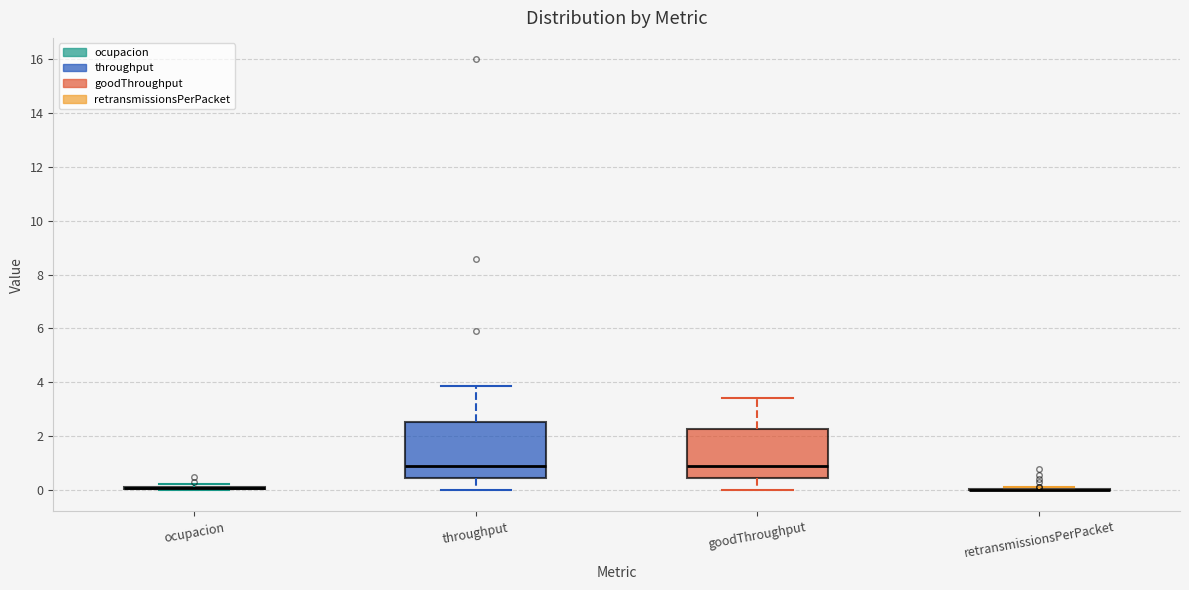

Reading left to right, transcribe this box plot: for each box, give where its median line is, the range the box spans, and where its two whiskers end, as read against the y-axis. The values are not printed on the chart, so give them approximately, as read against the axis.

ocupacion: box collapsed to a line at 0.0, whiskers 0.0 to 0.2
throughput: median 0.8, box 0.4 to 2.6, whiskers 0.0 to 3.8
goodThroughput: median 0.8, box 0.4 to 2.2, whiskers 0.0 to 3.4
retransmissionsPerPacket: box collapsed to a line at 0.0, whiskers 0.0 to 0.0